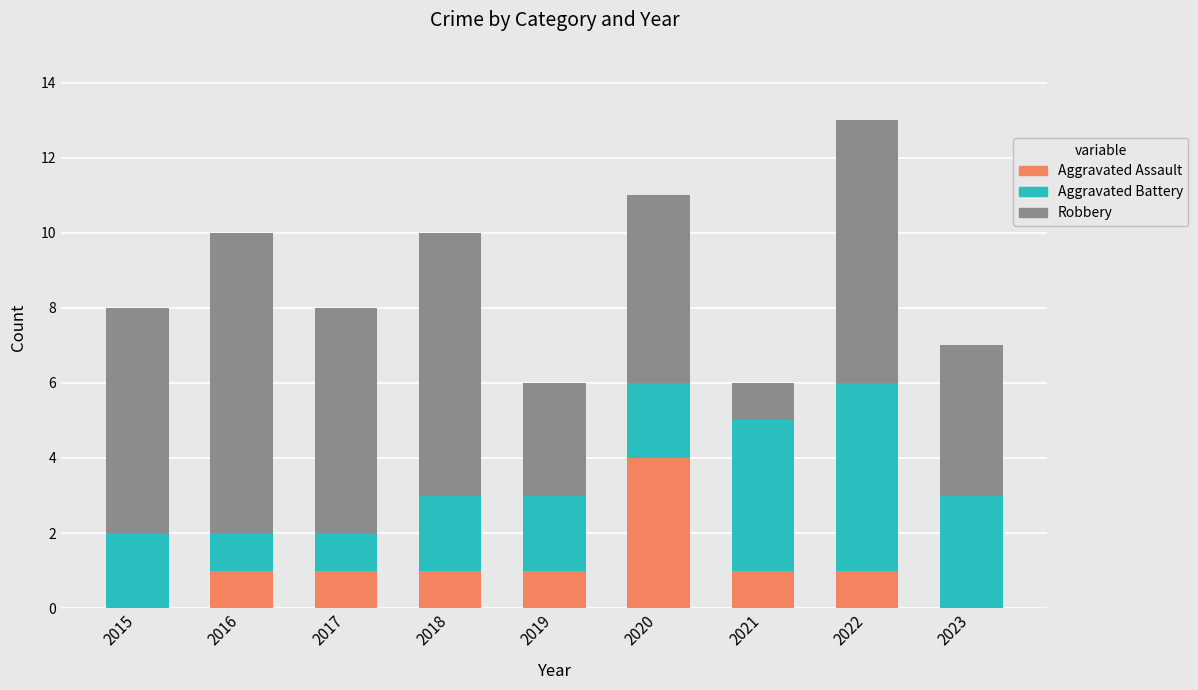

Reading left to right, what are the values for Aggravated Assault?

2015=0	2016=1	2017=1	2018=1	2019=1	2020=4	2021=1	2022=1	2023=0